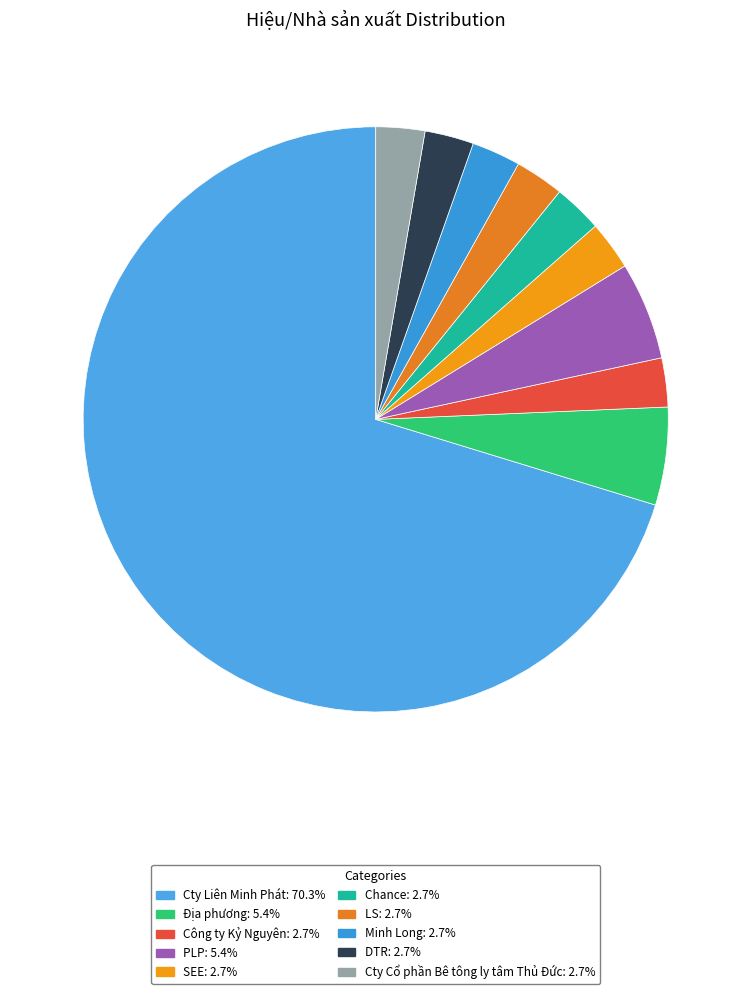

Which slice is the smallest?

Công ty Kỷ Nguyên